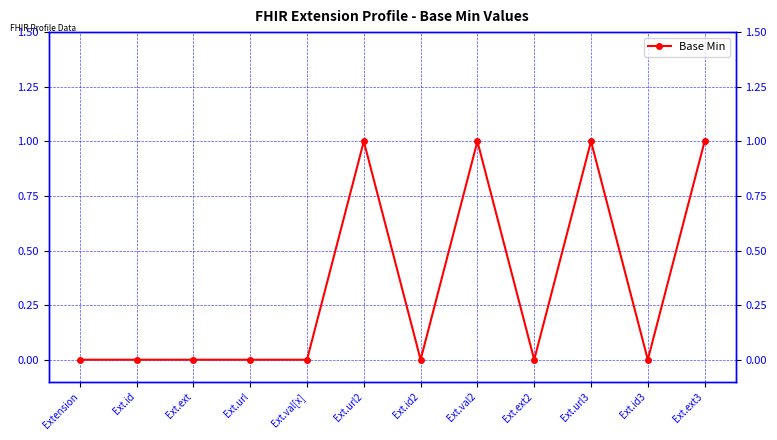

At which category does the chart reach its peak across all series?

Ext.url2